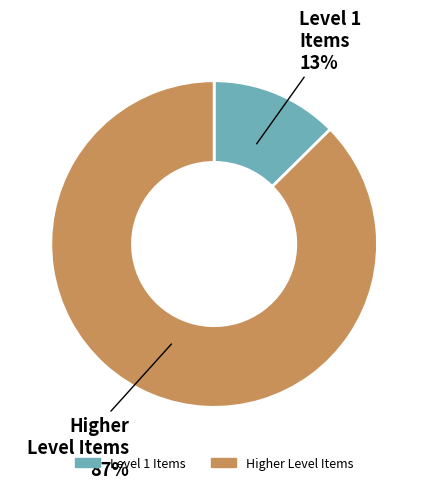

How many slices are in this pie chart?

2